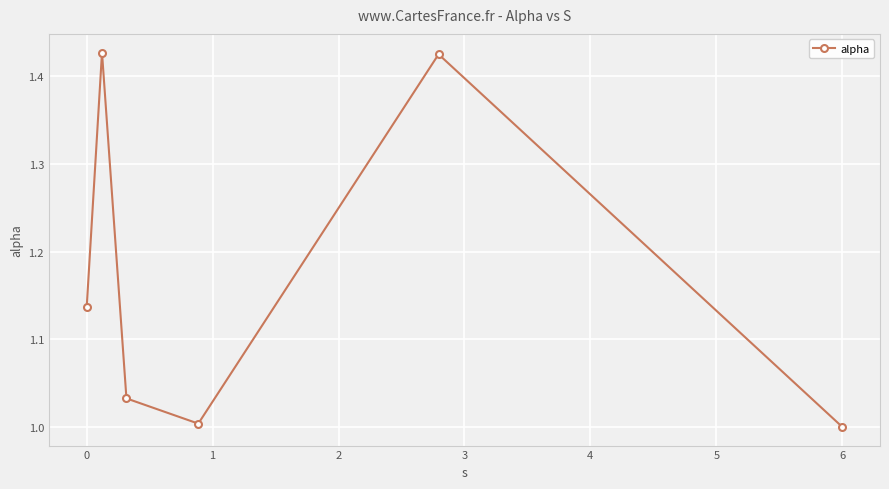

How many points are lower than both their immediate neighbors (excluding endpoints)?

1